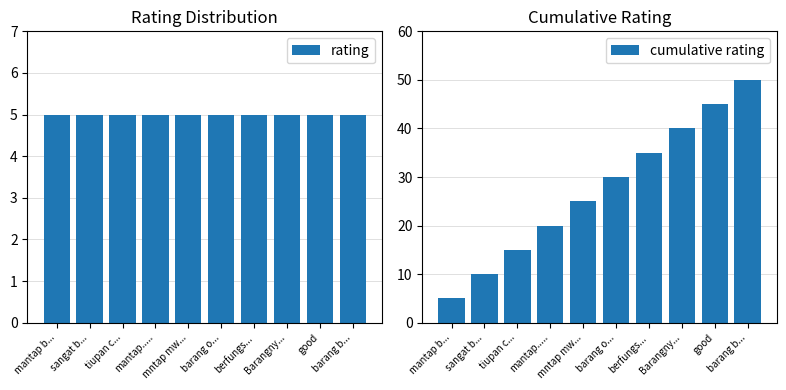

Which series has the largest total across all categories?

cumulative rating